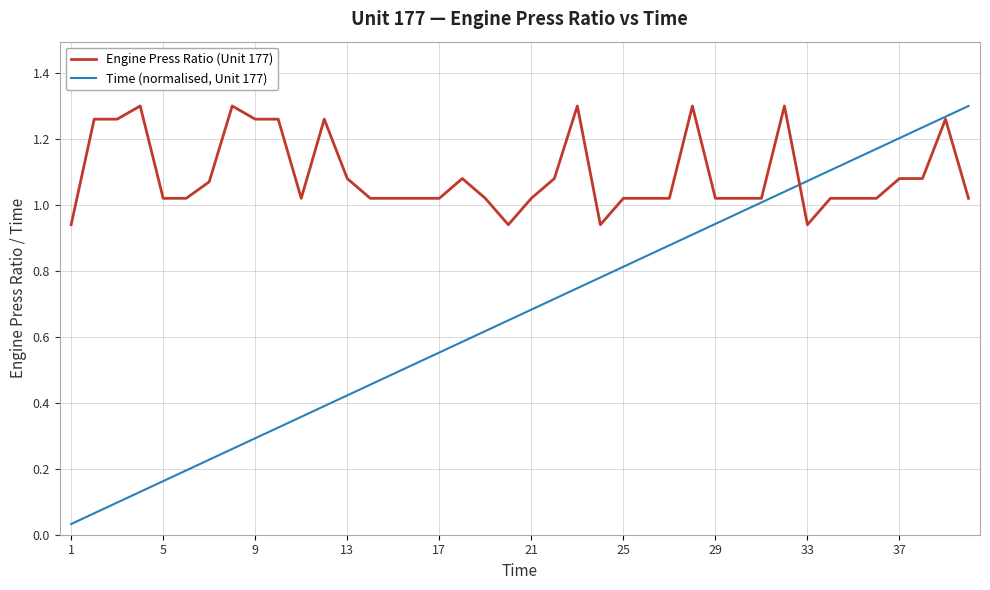

Which series has the largest range (max minus min)?

Time (normalised, Unit 177)